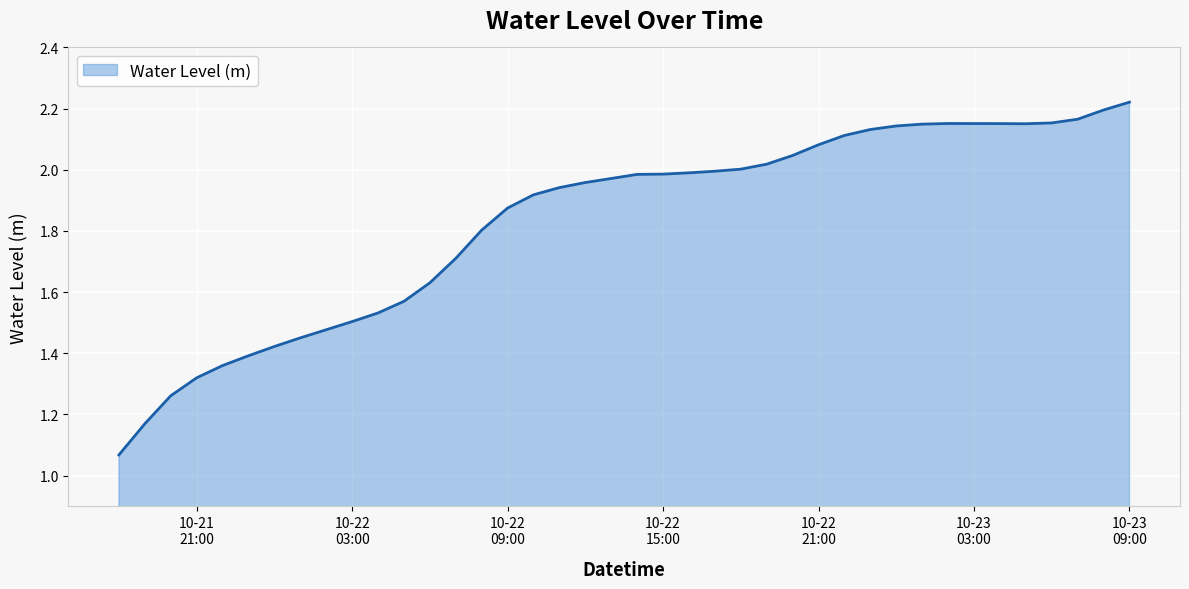

Count the number of categories in the chart.

40